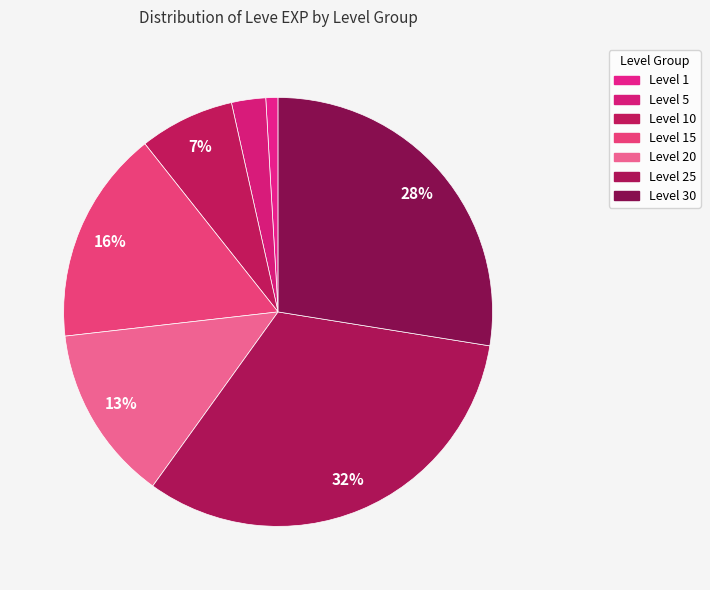

Does any single category account for the majority?

No